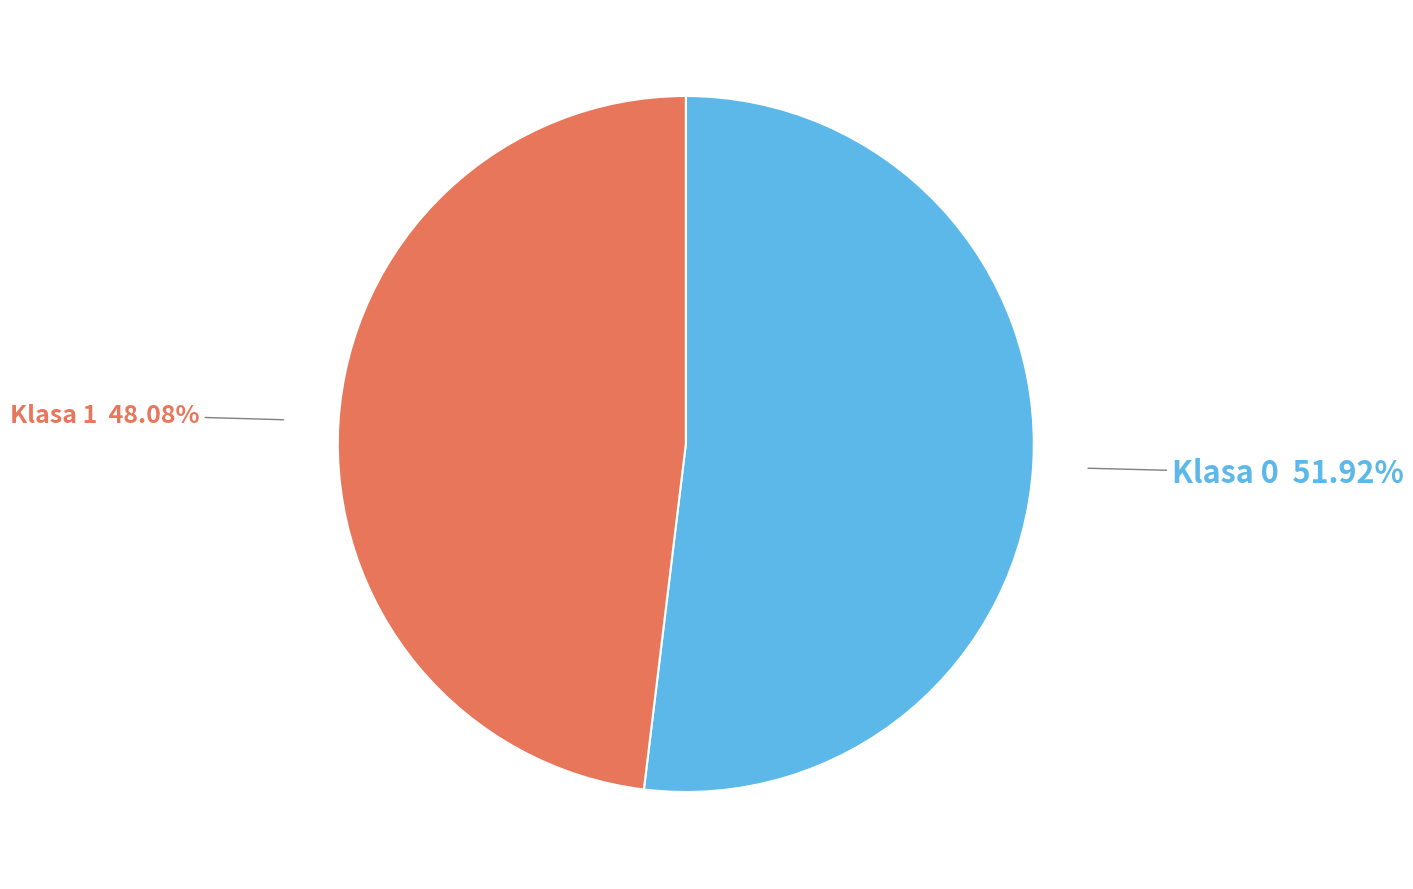

How many segments does this pie chart have?

2